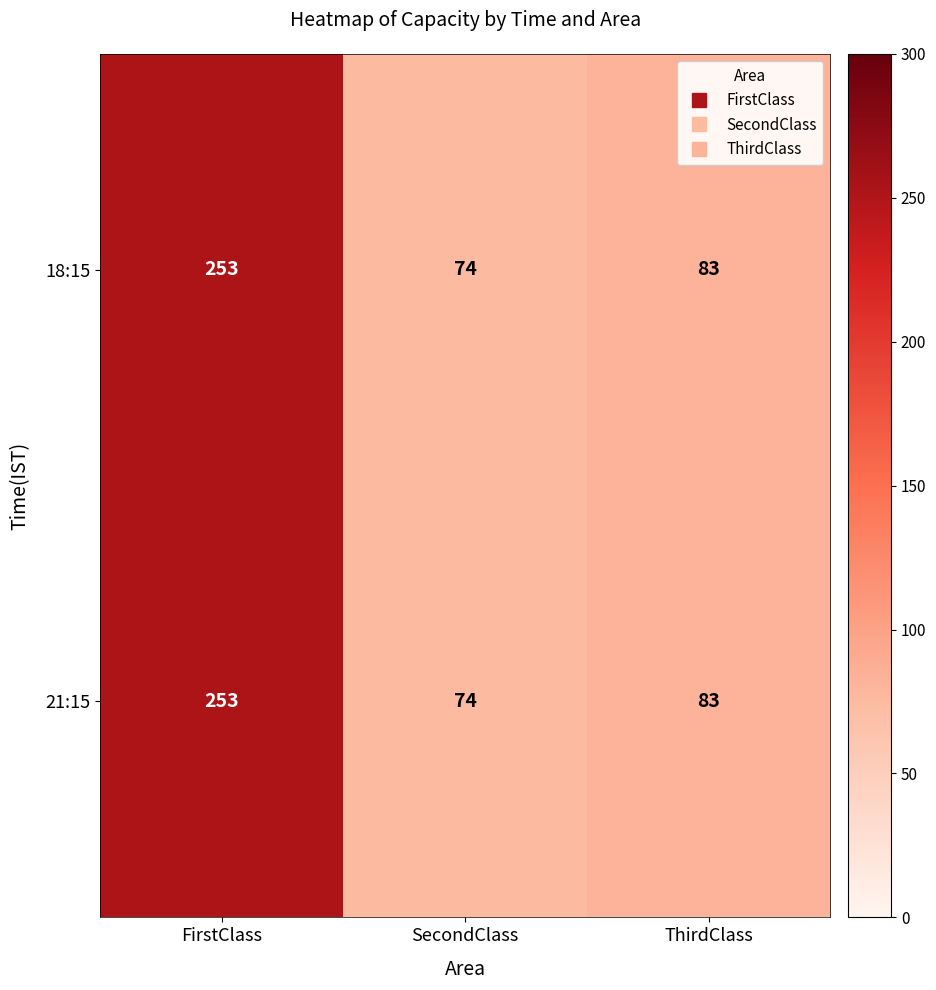

What is the total value across all series at FirstClass?

506